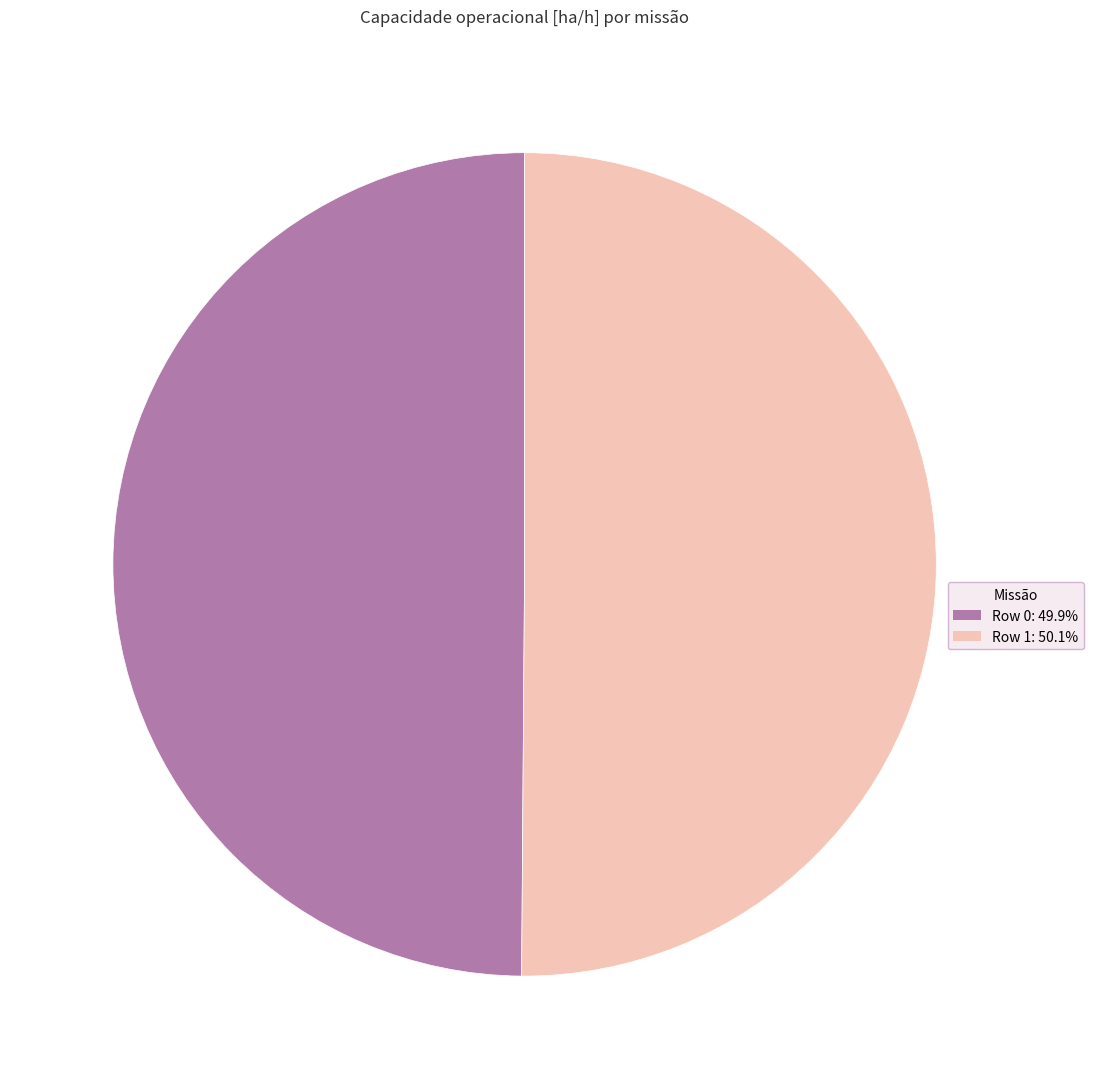

Approximately how many times larger is the value at Row 0 compared to Row 1?

1.0